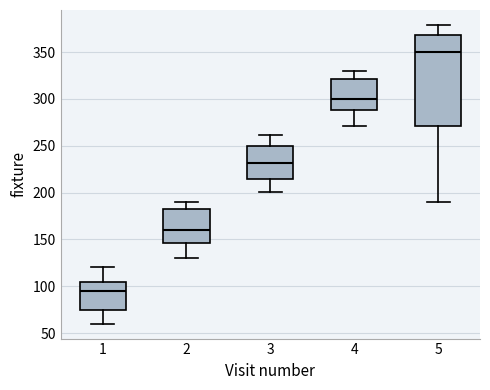

Reading left to right, transcribe this box plot: for each box, give where its median line is, the range the box spans, and where its two whiskers end, as read against the y-axis. The values are not printed on the chart, so give them approximately, as read against the axis.

1: median 95, box 75 to 105, whiskers 60 to 120
2: median 160, box 145 to 180, whiskers 130 to 190
3: median 230, box 215 to 250, whiskers 200 to 260
4: median 300, box 290 to 320, whiskers 270 to 330
5: median 350, box 270 to 370, whiskers 190 to 380